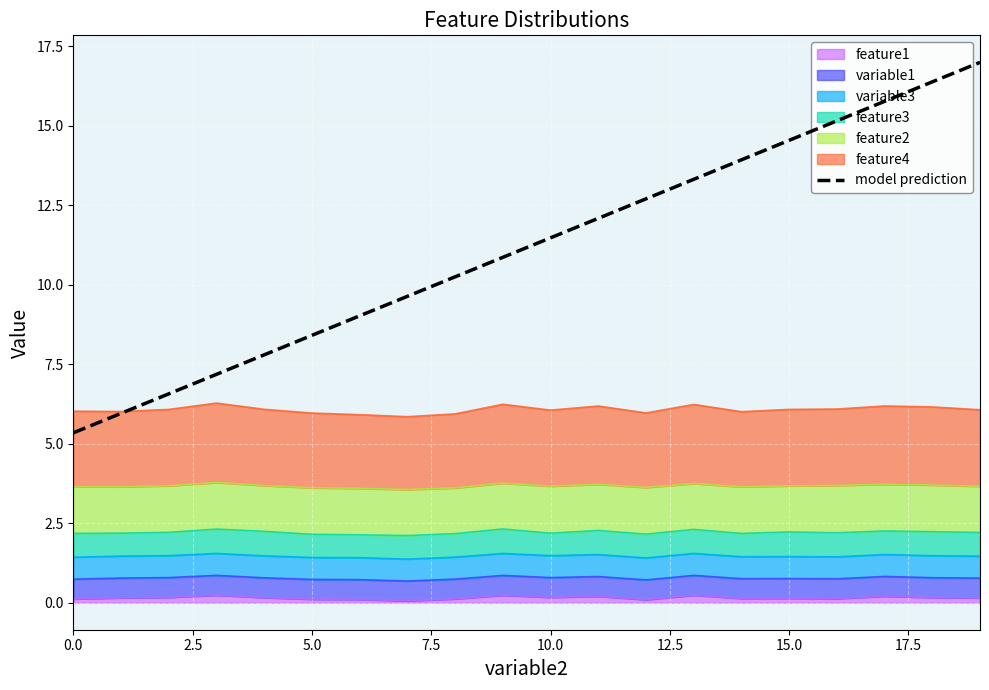

At which category does the chart reach its peak across all series?

19